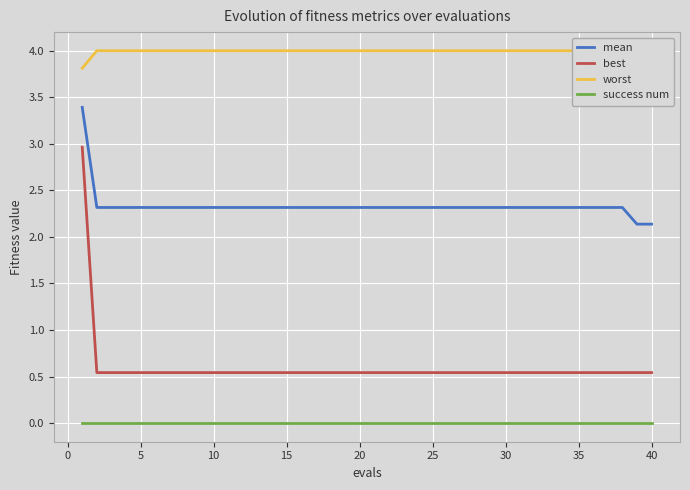

True or false: success num and best intersect in this chart.

False